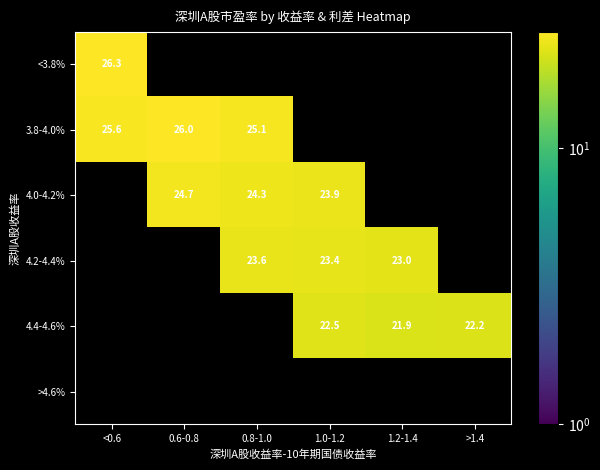

What is the greatest value displayed?

26.3